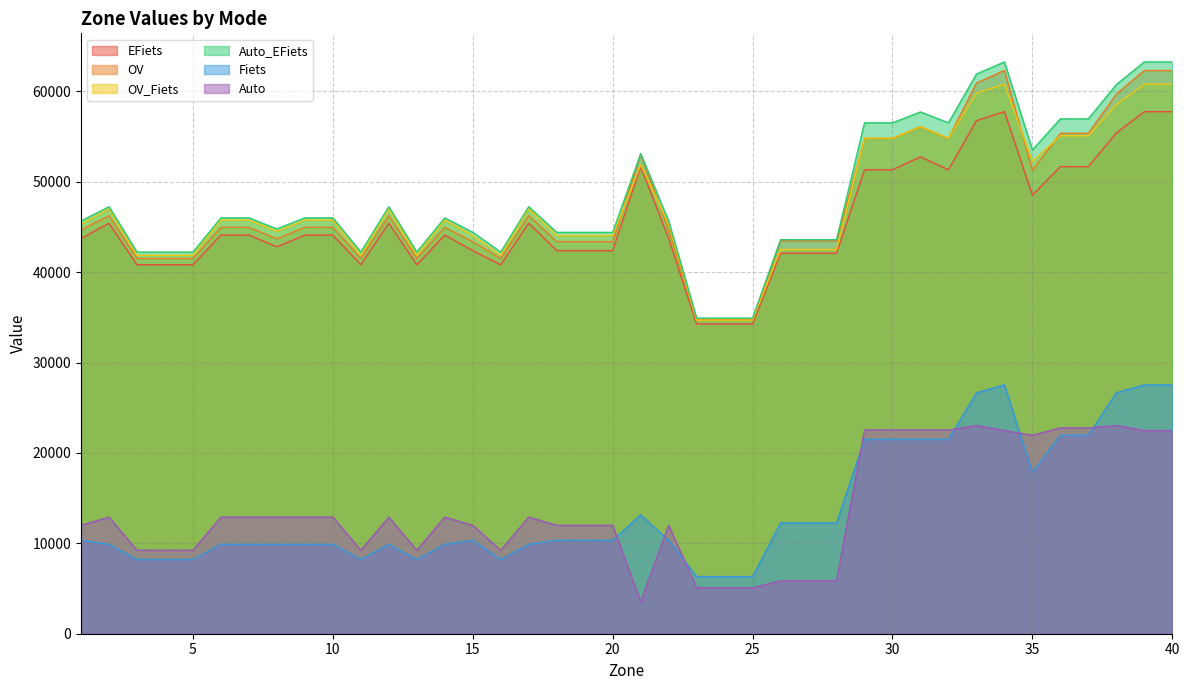

At which label is Auto closest to 13284?

2